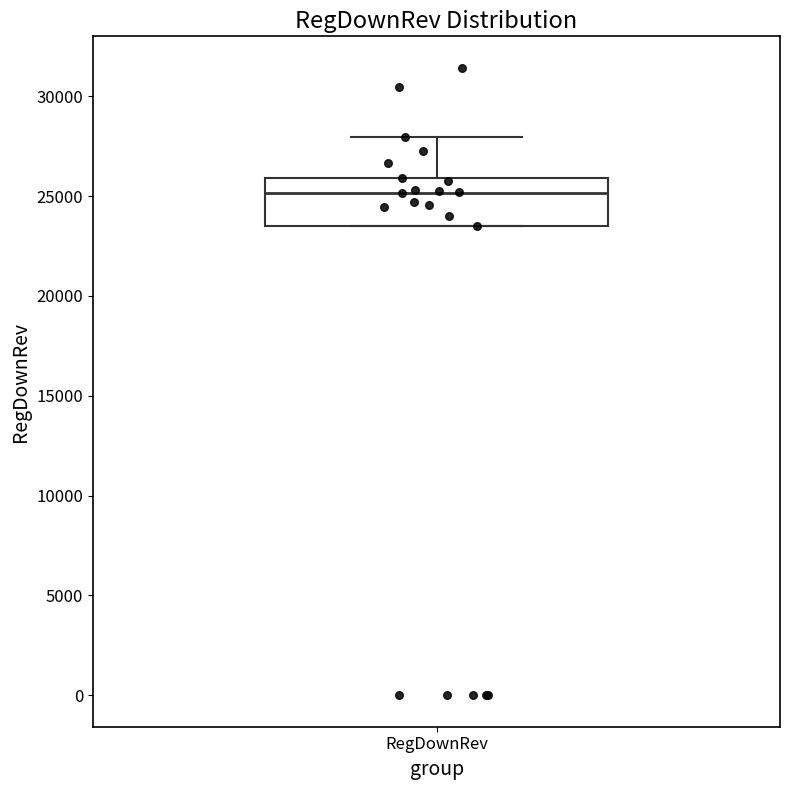

Transcribe this box plot: give where the median line is, the range the box spans, and where the two whiskers end, as read against the y-axis. The values are not printed on the chart, so give them approximately, as read against the axis.

median 25000, box 23500 to 26000, whiskers 23500 to 28000